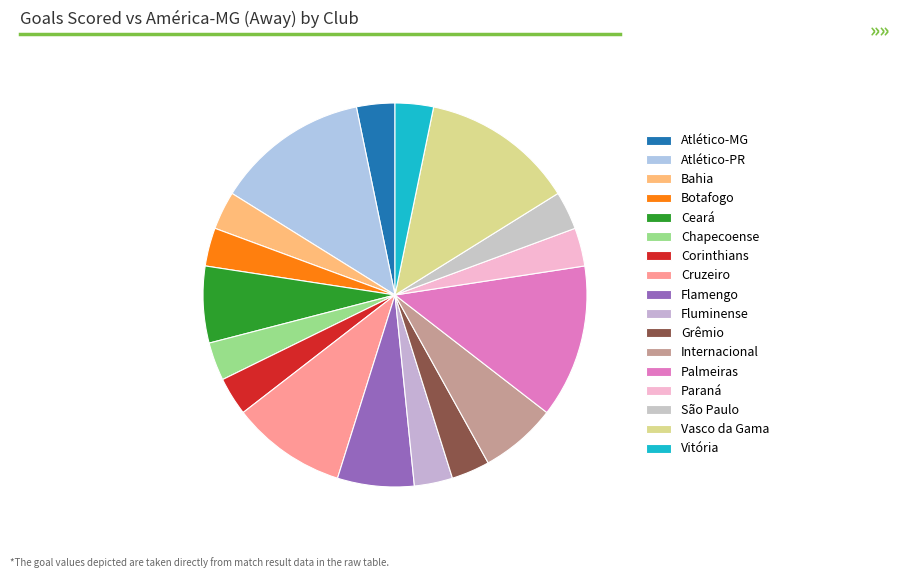

The Internacional slice represents 6% of the pie. True or false?

True